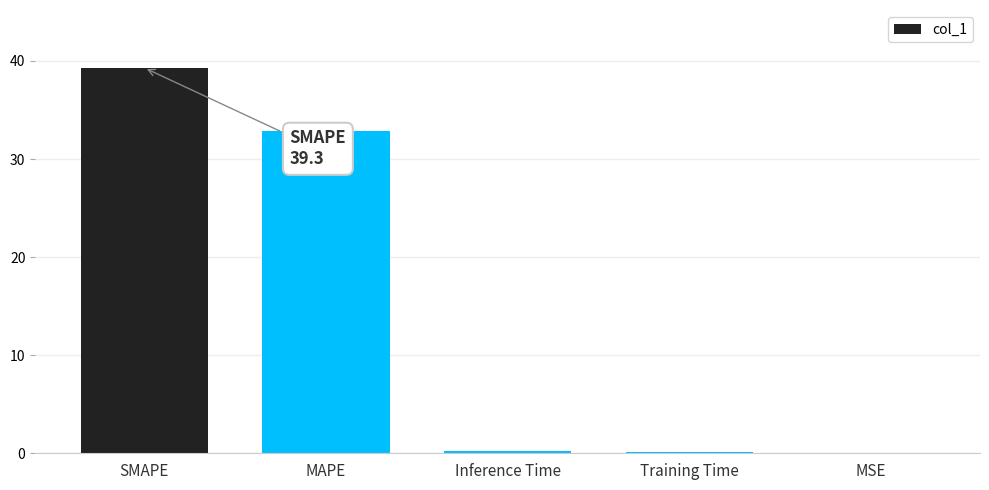

What is the sum of the values at MSE and Training Time?

0.2